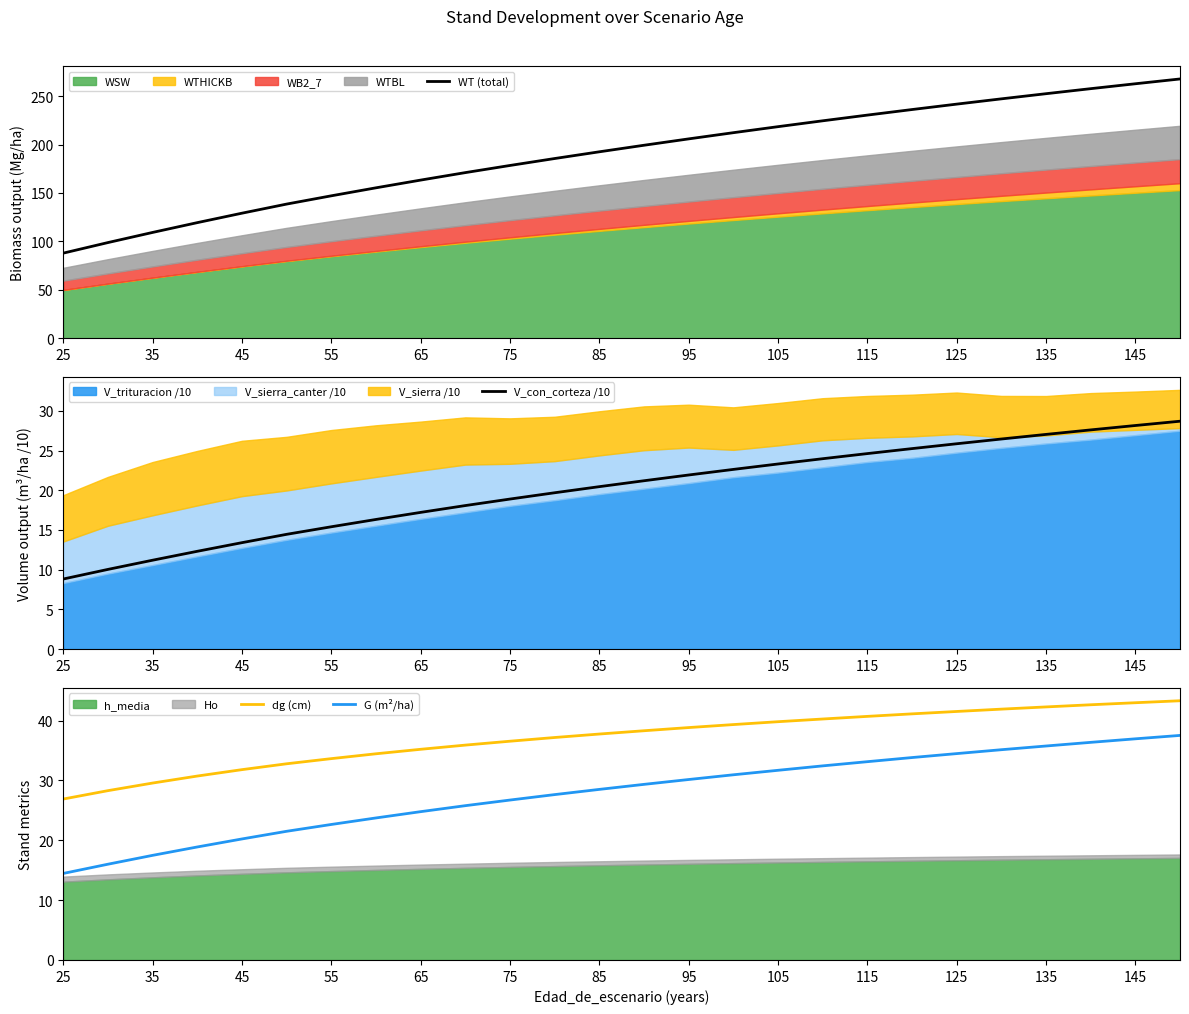

The value of G (m²/ha) at 115 is 17.5. True or false?

False